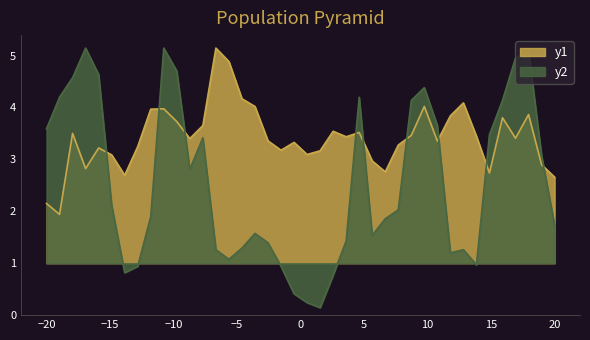

What is the lowest value of the y1 series?

1.9